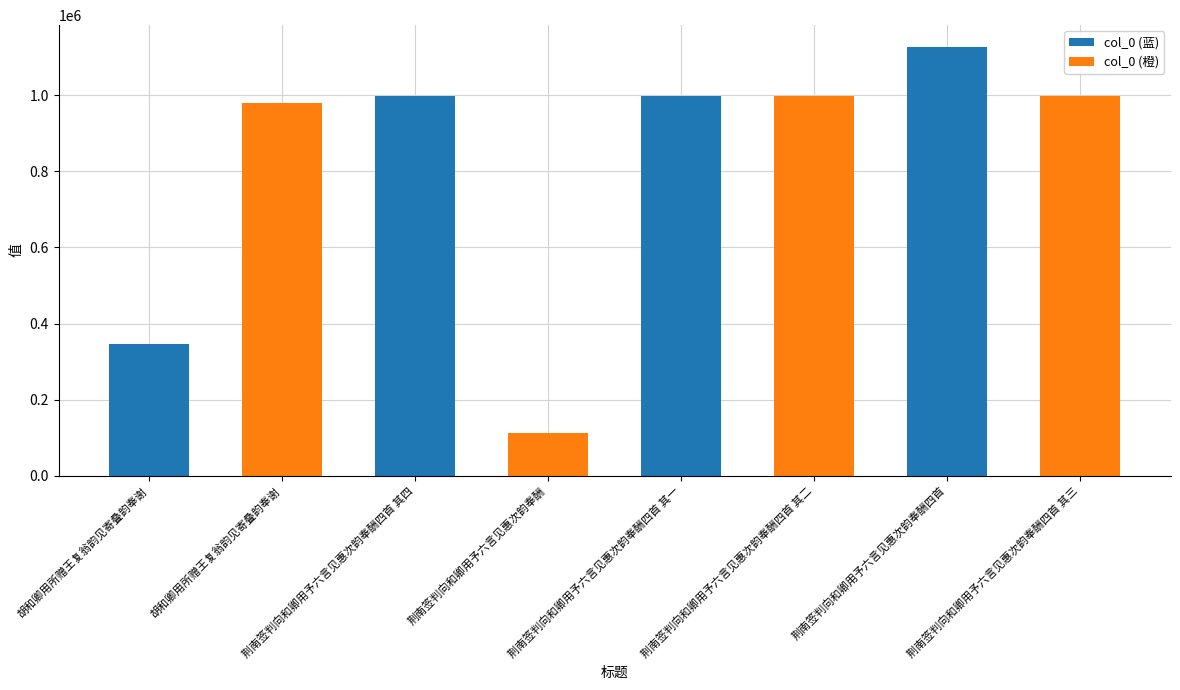

At which category does the chart reach its peak across all series?

荆南签判向和卿用予六言见惠次韵奉酬四首